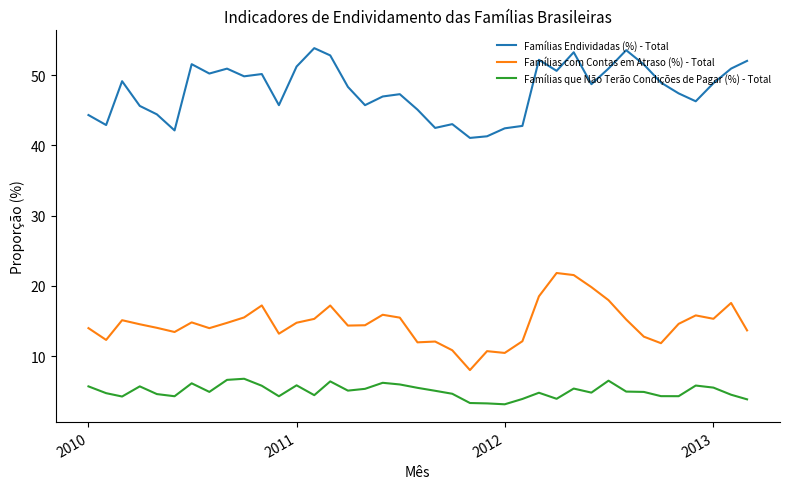

Which series has the largest total across all categories?

Famílias Endividadas (%) - Total